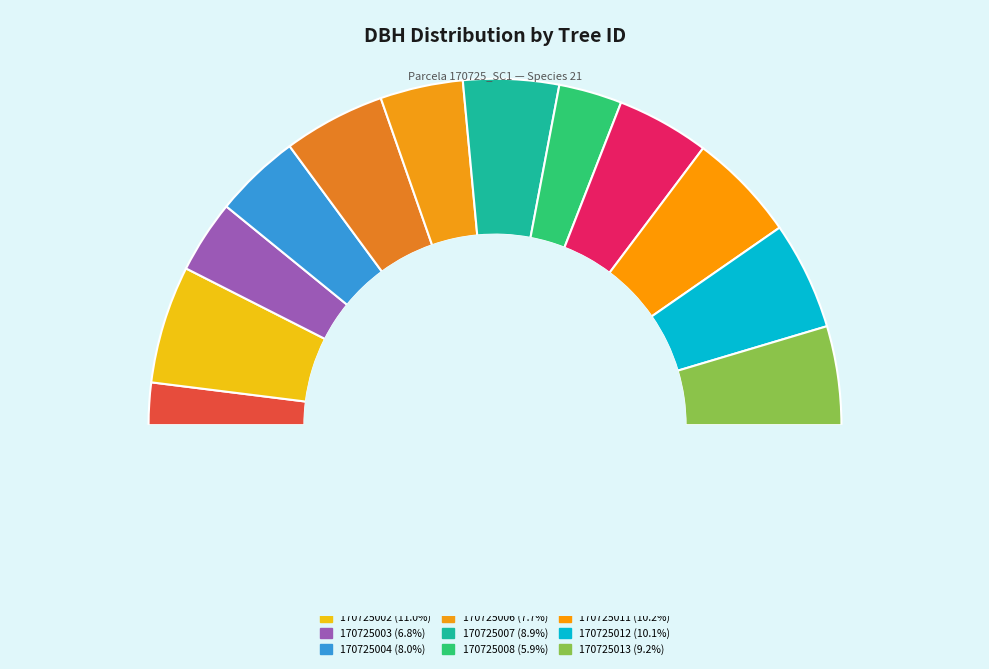

How many slices are in this pie chart?

12